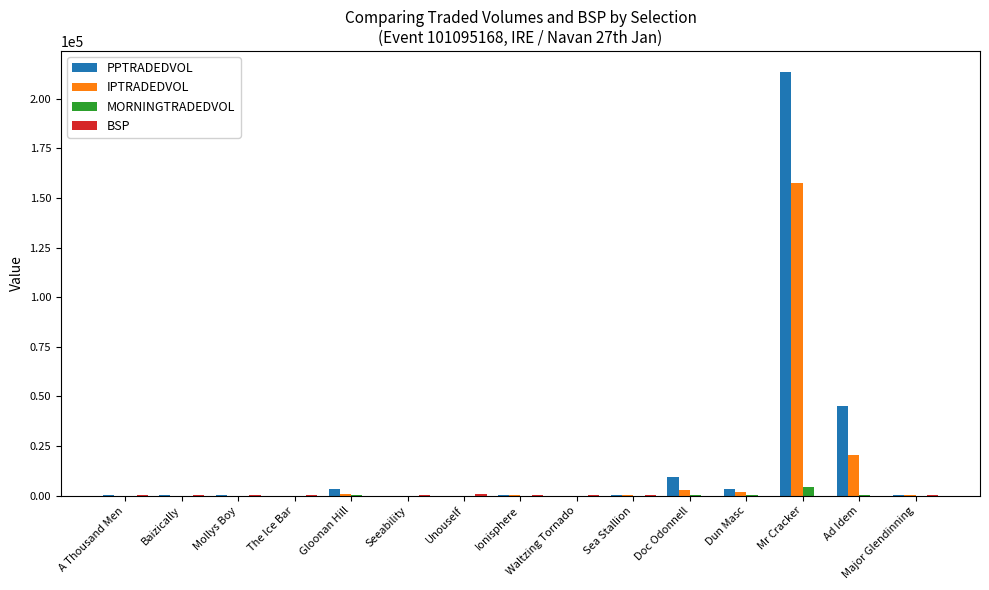

What is the sum of all MORNINGTRADEDVOL values?

5133.1